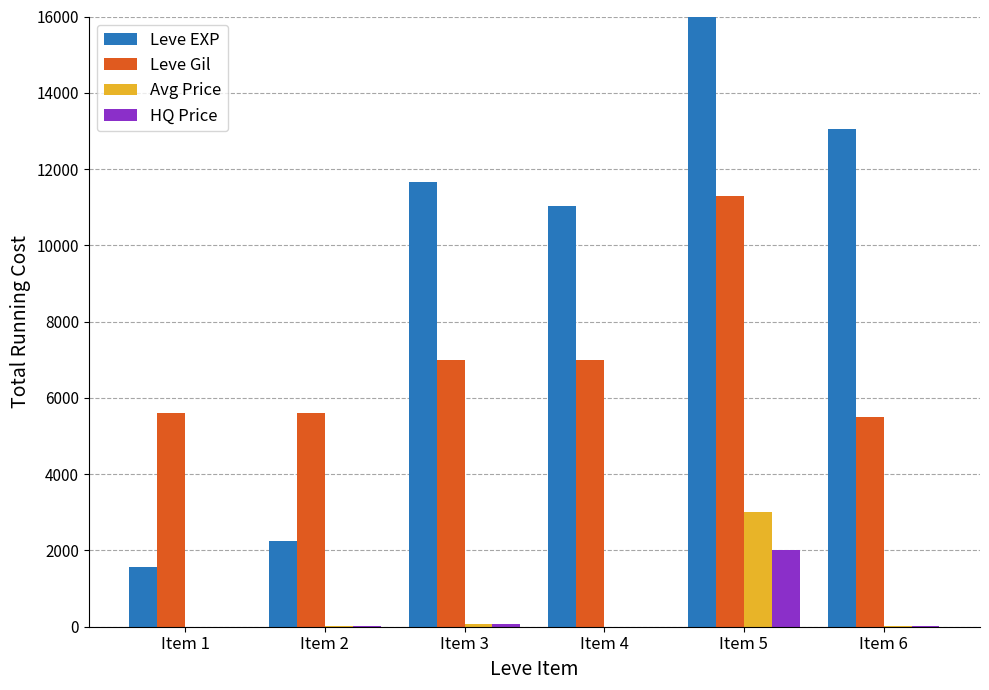

What is the total value across all series at Item 6?

18567.6